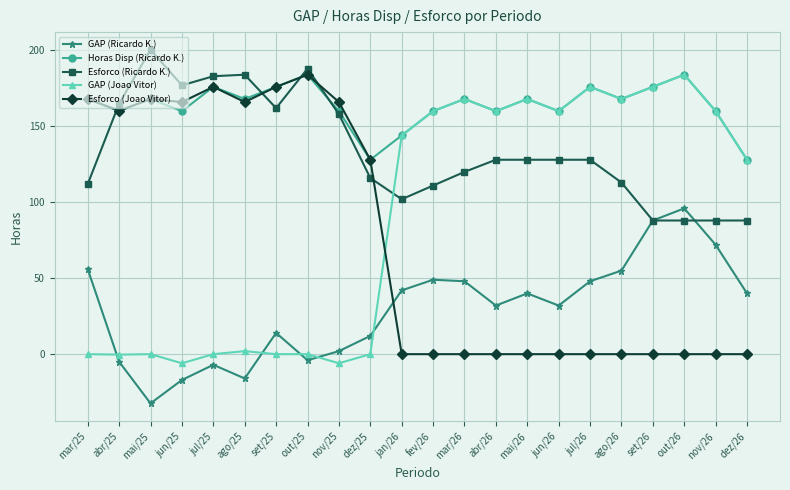

True or false: GAP (Ricardo K.) and Horas Disp (Ricardo K.) intersect in this chart.

False